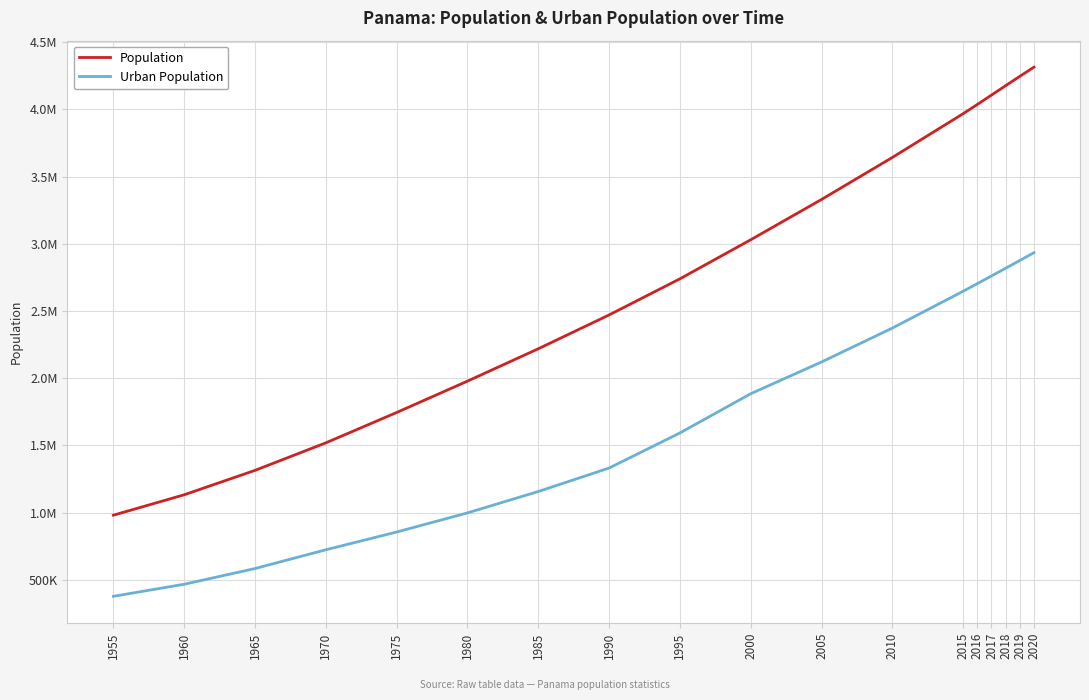

Does the chart display data point markers on the line(s)?

No